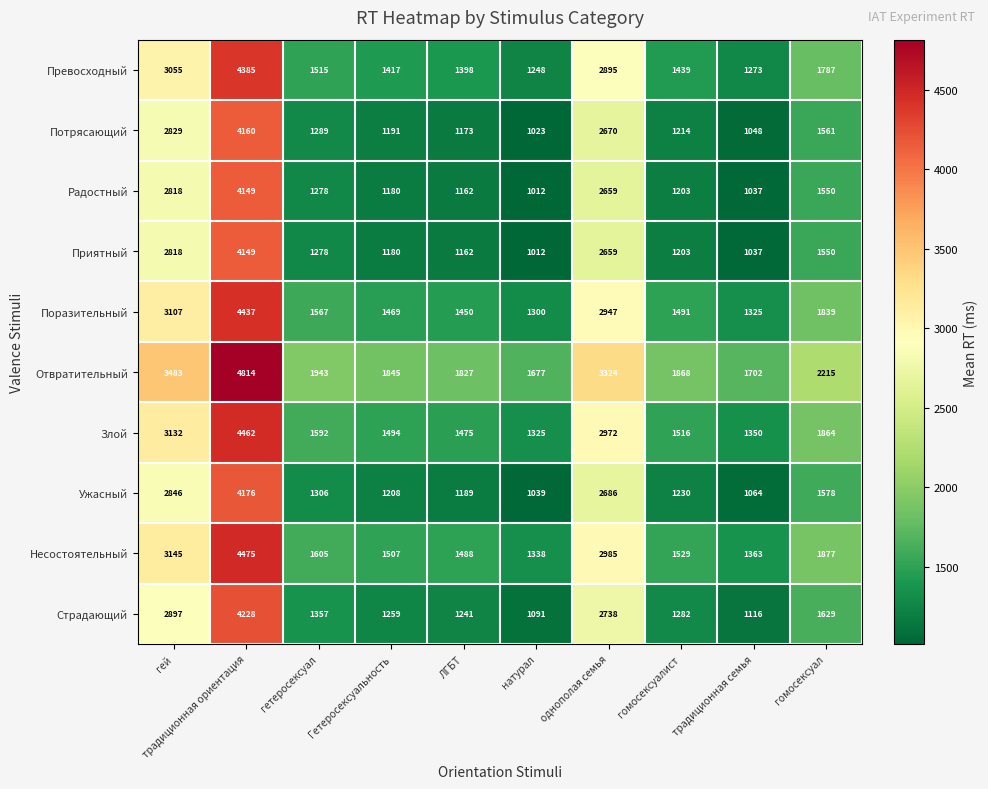

List the labels in order of Страдающий value, largest first.

традиционная ориентация, гей, однополая семья, гомосексуал, гетеросексуал, гомосексуалист, Гетеросексуальность, ЛГБТ, традиционная семья, натурал